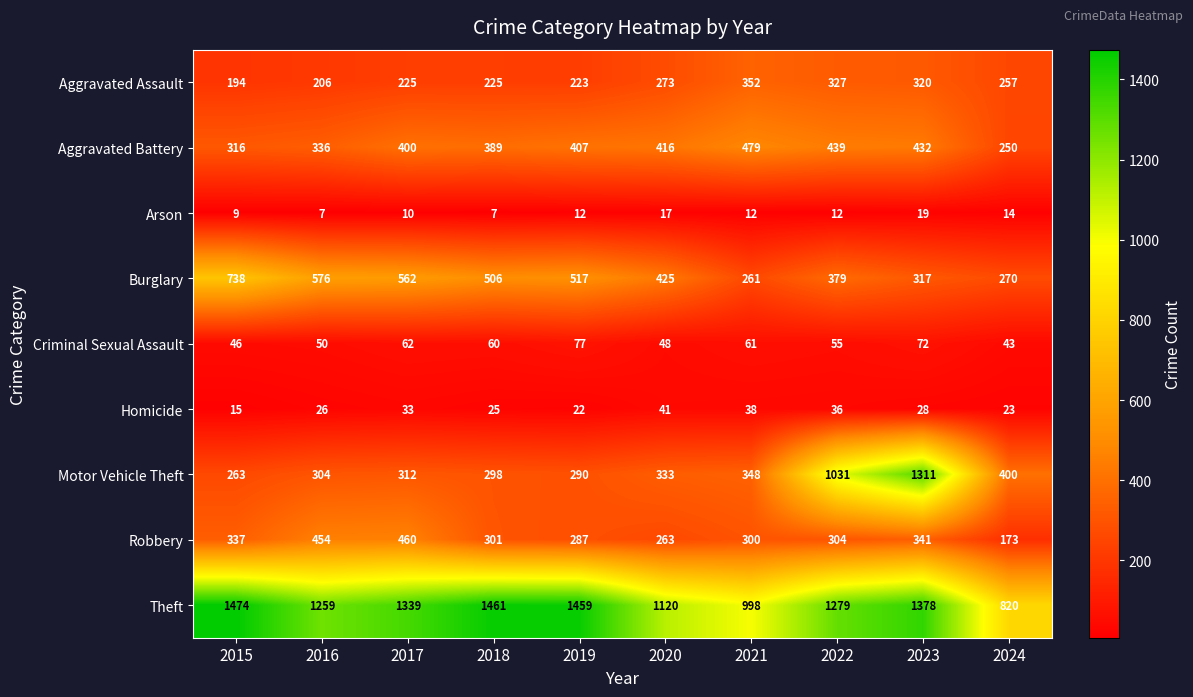

At which category is the sum across all series the highest?

2023